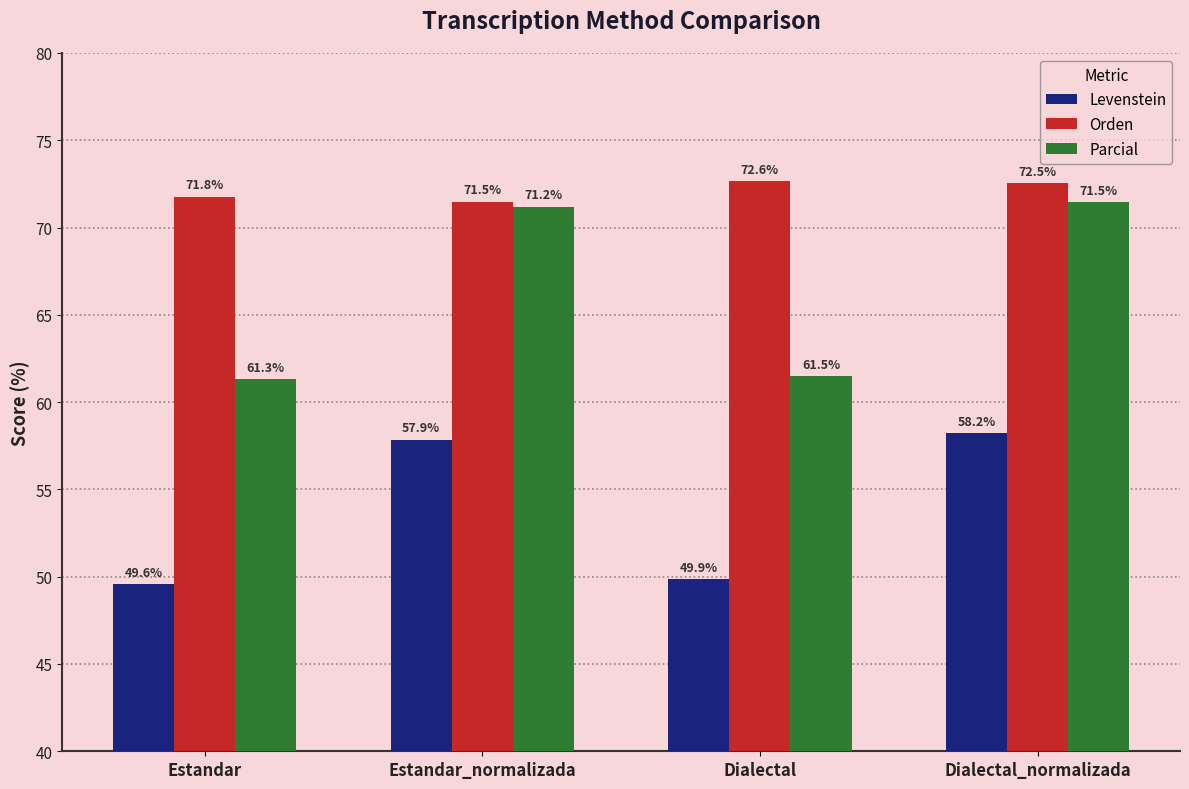

What is the label of the 3rd bar from the right?

Estandar_normalizada